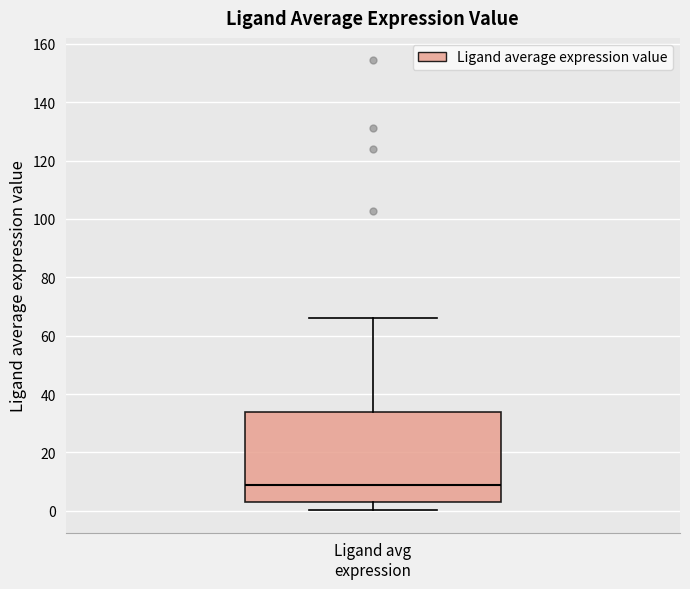

Transcribe this box plot: give where the median line is, the range the box spans, and where the two whiskers end, as read against the y-axis. The values are not printed on the chart, so give them approximately, as read against the axis.

median 8, box 2 to 34, whiskers 0 to 66